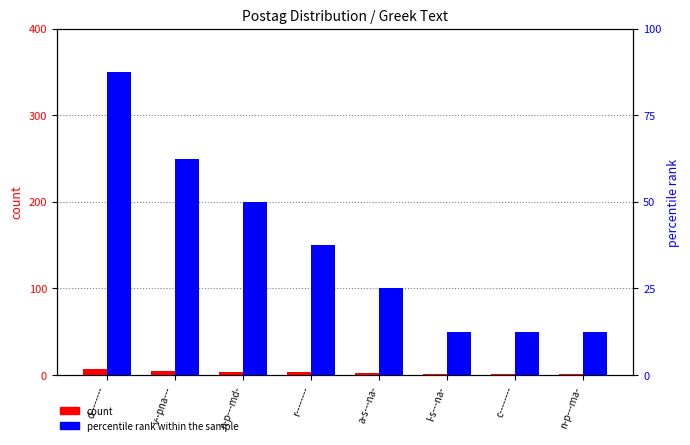

At which label is count closest to 4?

n-p---md-